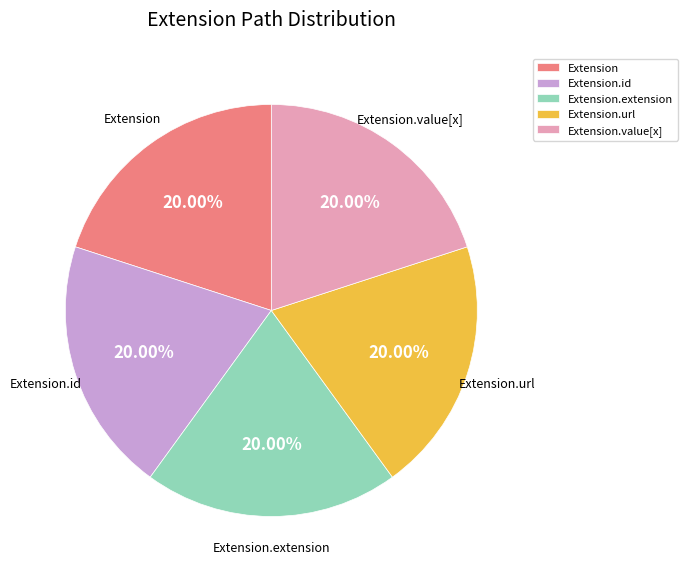

Approximately how many times larger is the value at Extension.url compared to Extension.id?

1.0